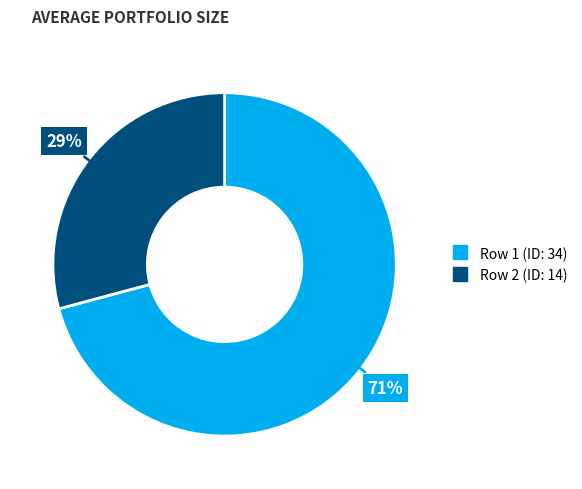

To the nearest percent, what is the average slice percentage?

50%